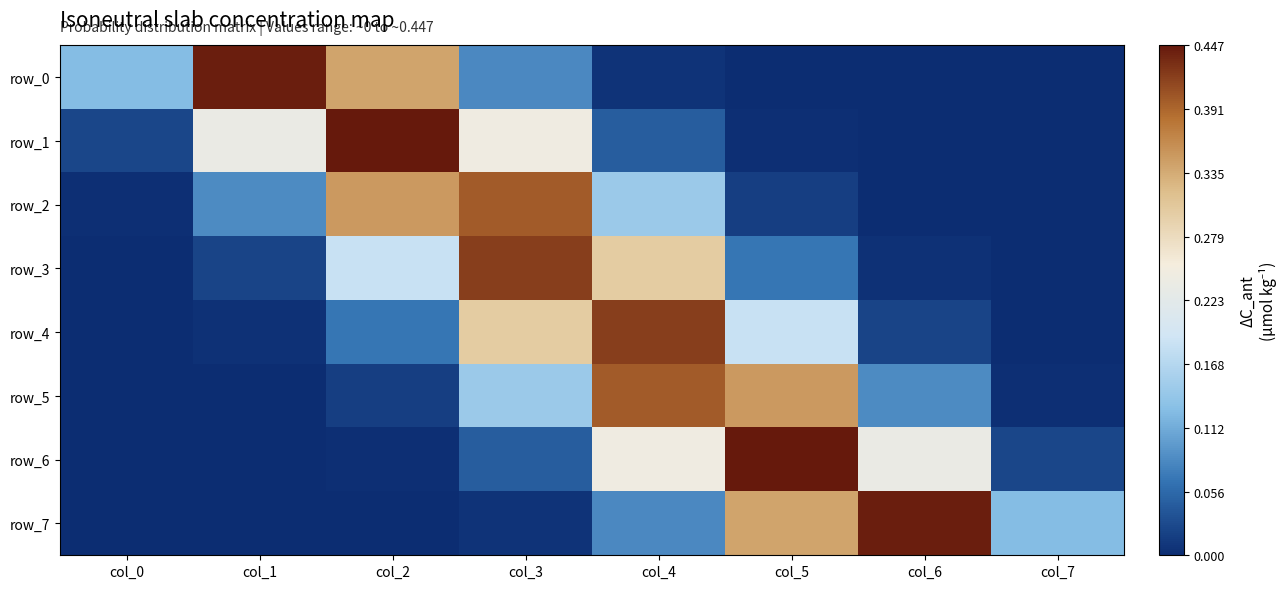

Reading right to left, transcribe all the data shown in this chart.

row_0: 0.0	0.0	0.0	0.0	0.1	0.3	0.4	0.1
row_1: 0.0	0.0	0.0	0.0	0.2	0.4	0.2	0.0
row_2: 0.0	0.0	0.0	0.1	0.4	0.3	0.1	0.0
row_3: 0.0	0.0	0.1	0.3	0.4	0.2	0.0	0.0
row_4: 0.0	0.0	0.2	0.4	0.3	0.1	0.0	0.0
row_5: 0.0	0.1	0.3	0.4	0.1	0.0	0.0	0.0
row_6: 0.0	0.2	0.4	0.2	0.0	0.0	0.0	0.0
row_7: 0.1	0.4	0.3	0.1	0.0	0.0	0.0	0.0